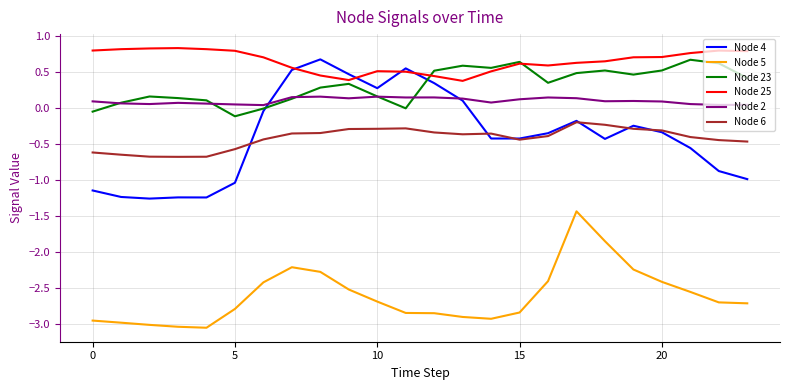

Does the chart have visible grid lines?

Yes